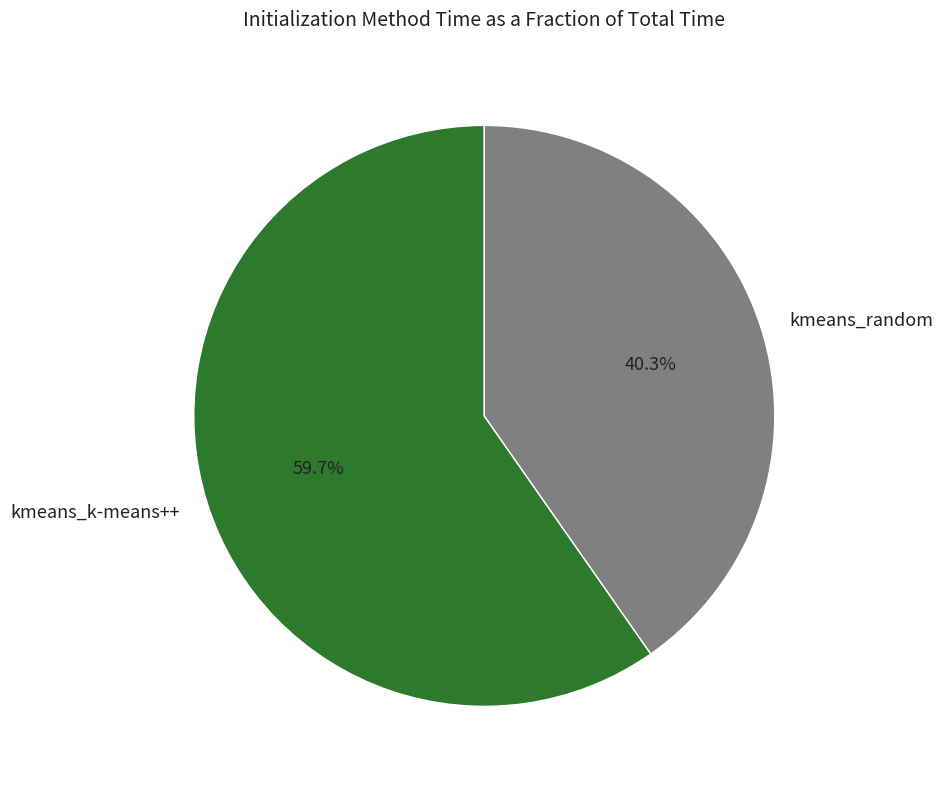

Is there a majority slice in this chart?

Yes